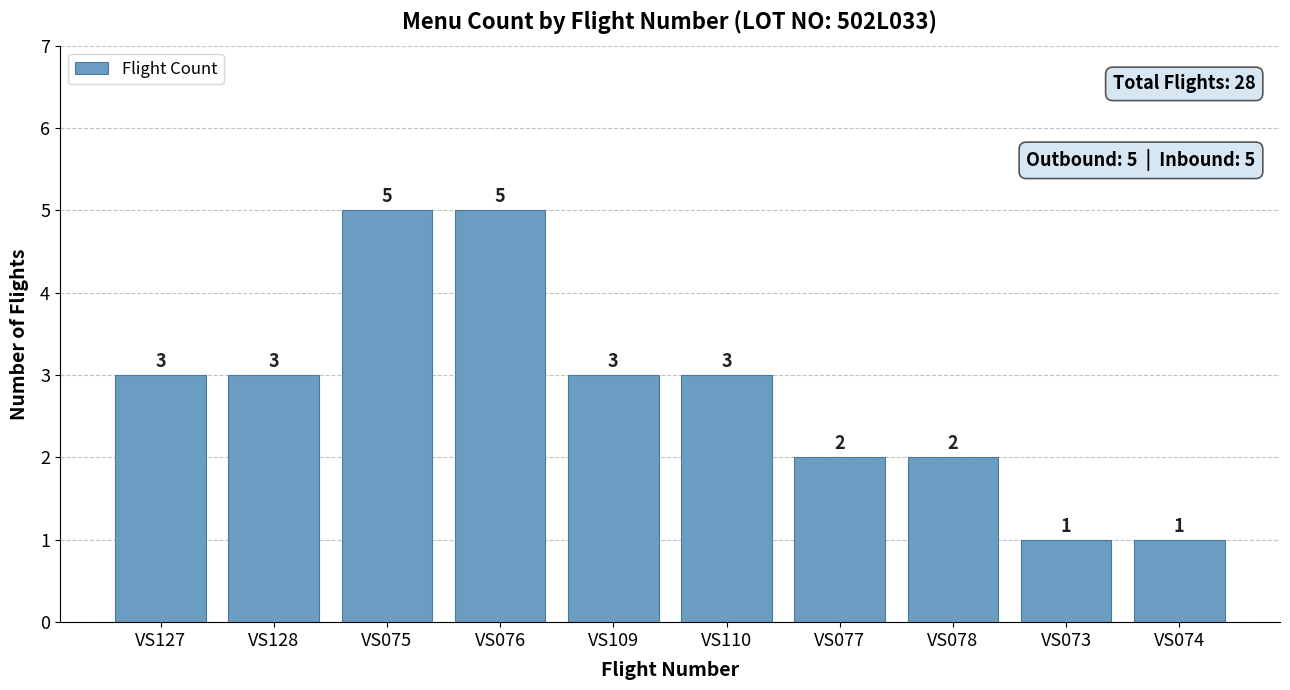

How many categories are shown in the chart?

10